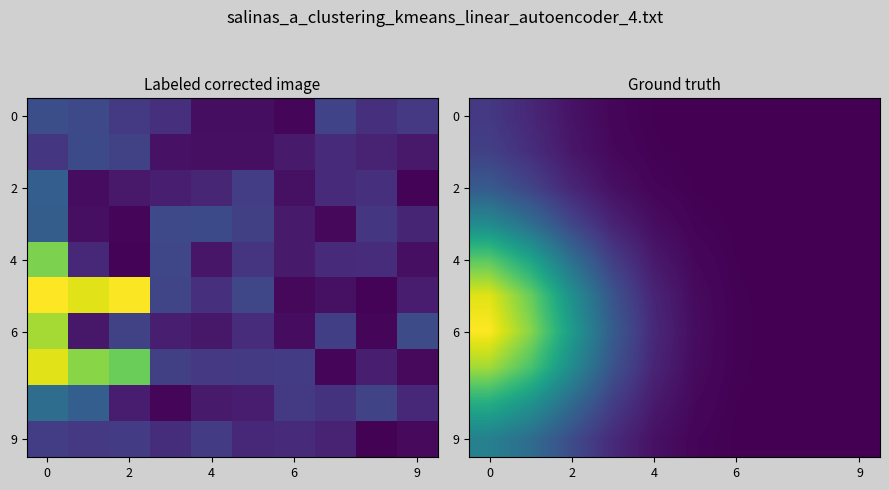

How many data points does each series have?

10